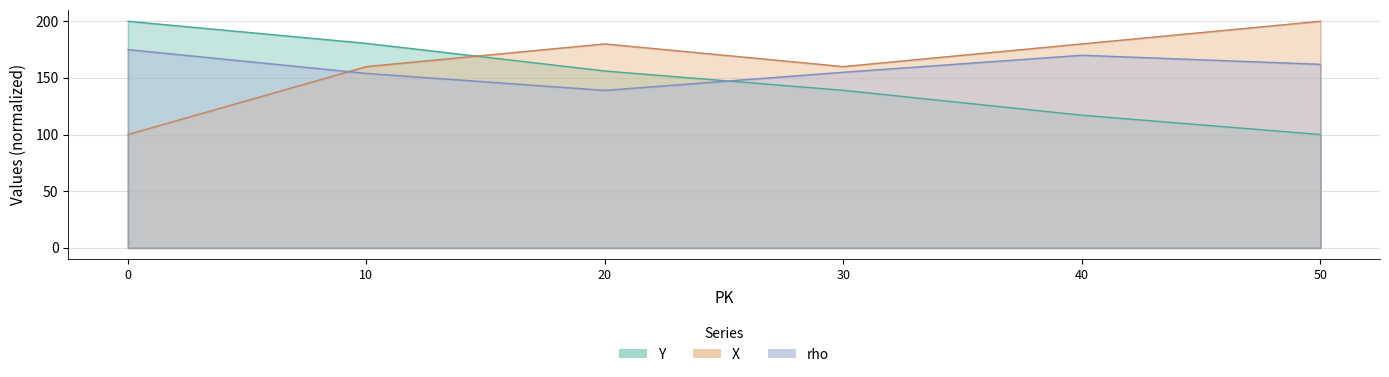

What is the sum of all rho values?

955.0